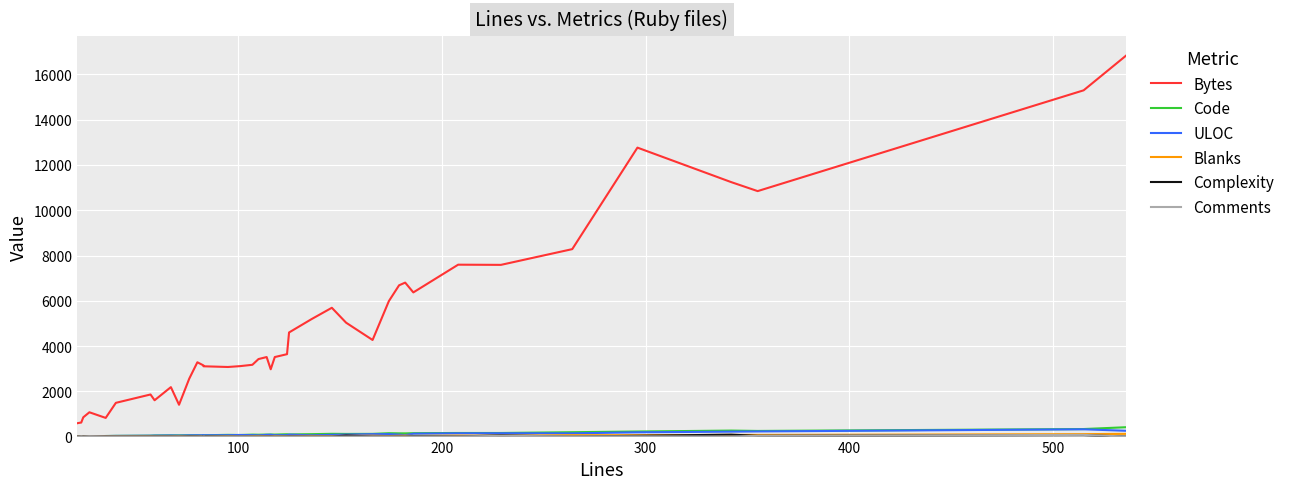

At how many categories does at least one series exceed 8561?

5